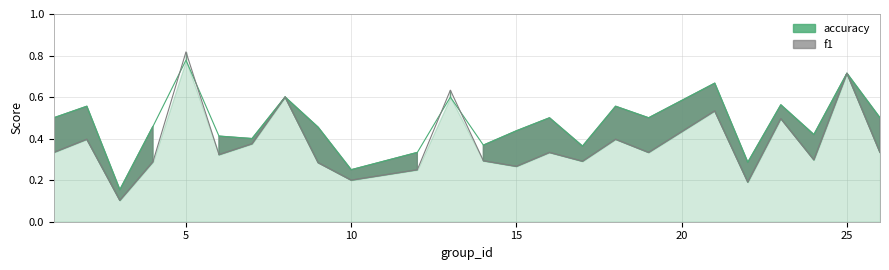

Where is the first local maximum for f1?

2